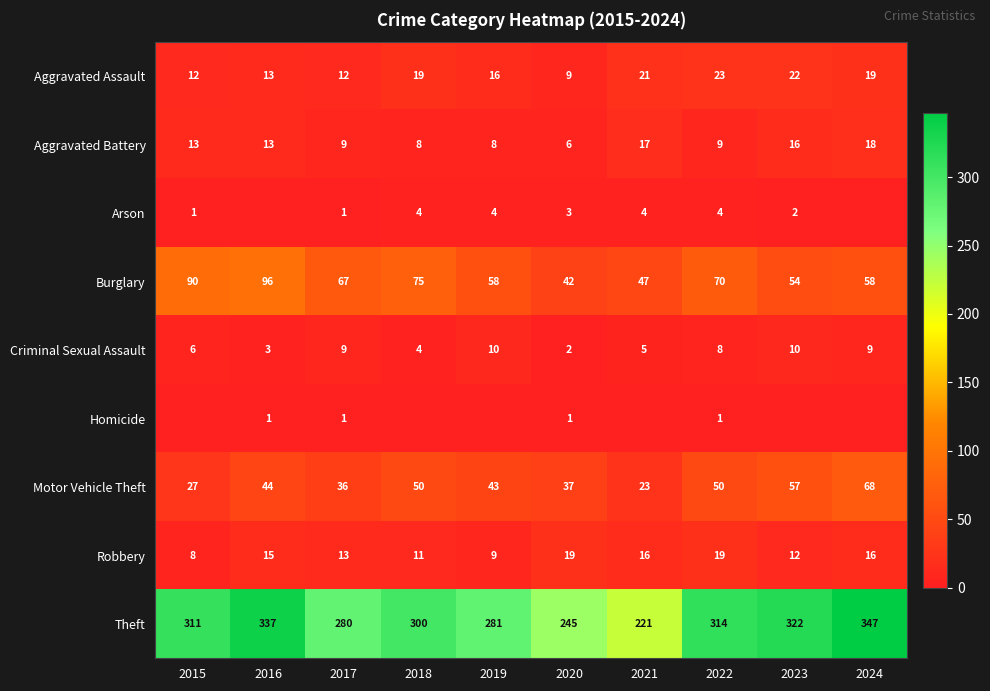

What is the average value of the Theft series?

296